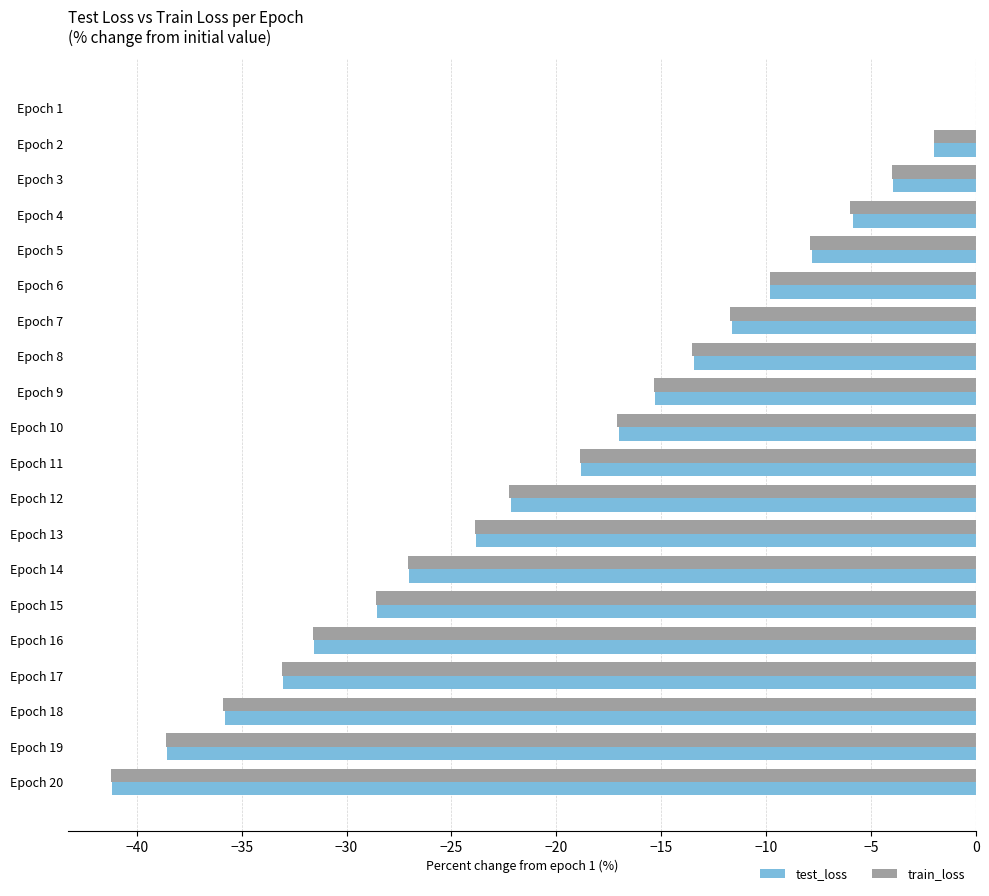

At which category is the sum across all series the highest?

Epoch 1